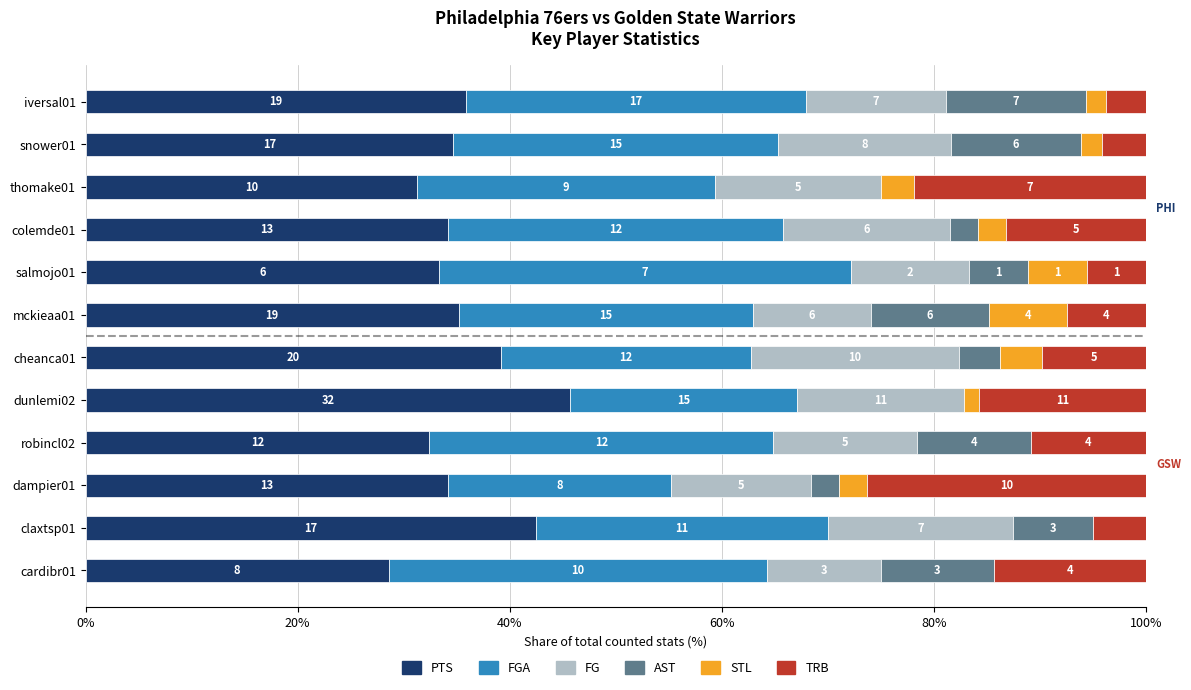

What are all the series names shown in the legend?

PTS, FGA, FG, AST, STL, TRB